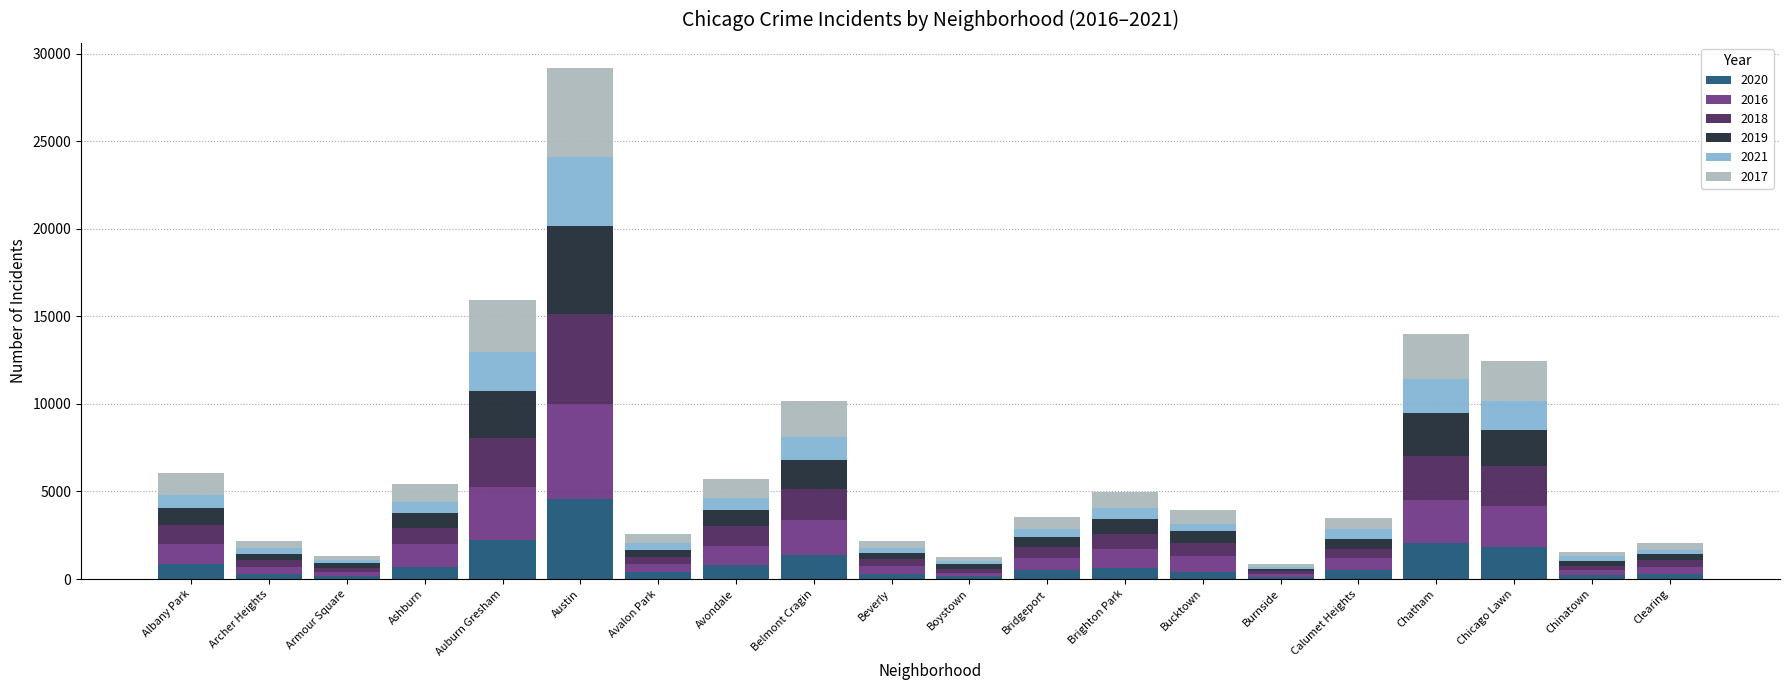

What is the total value across all series at Avondale?

5739